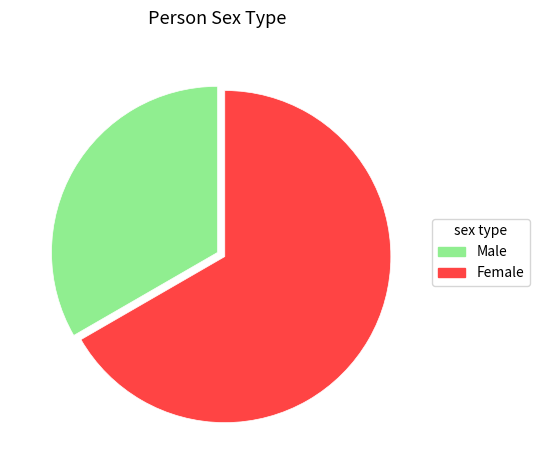

Between Male and Female, which is larger?

Female